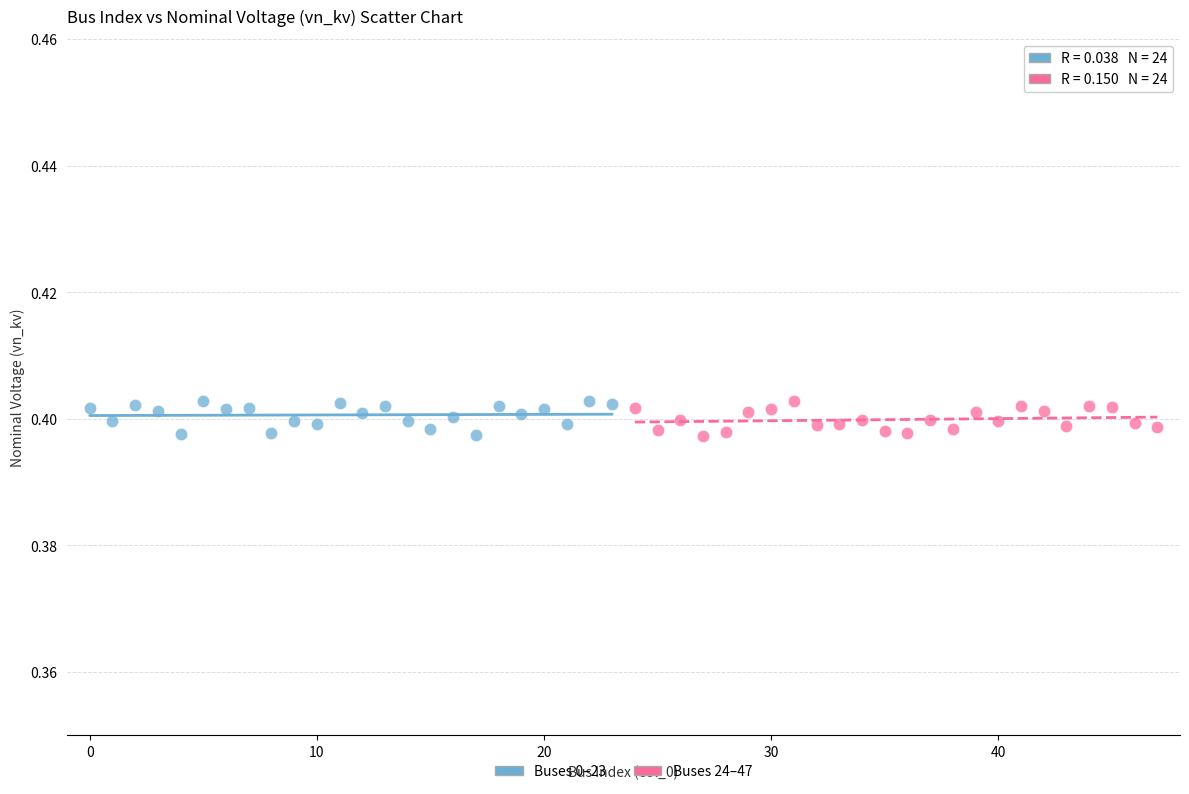

What are all the series names shown in the legend?

Buses 0–23, Buses 24–47